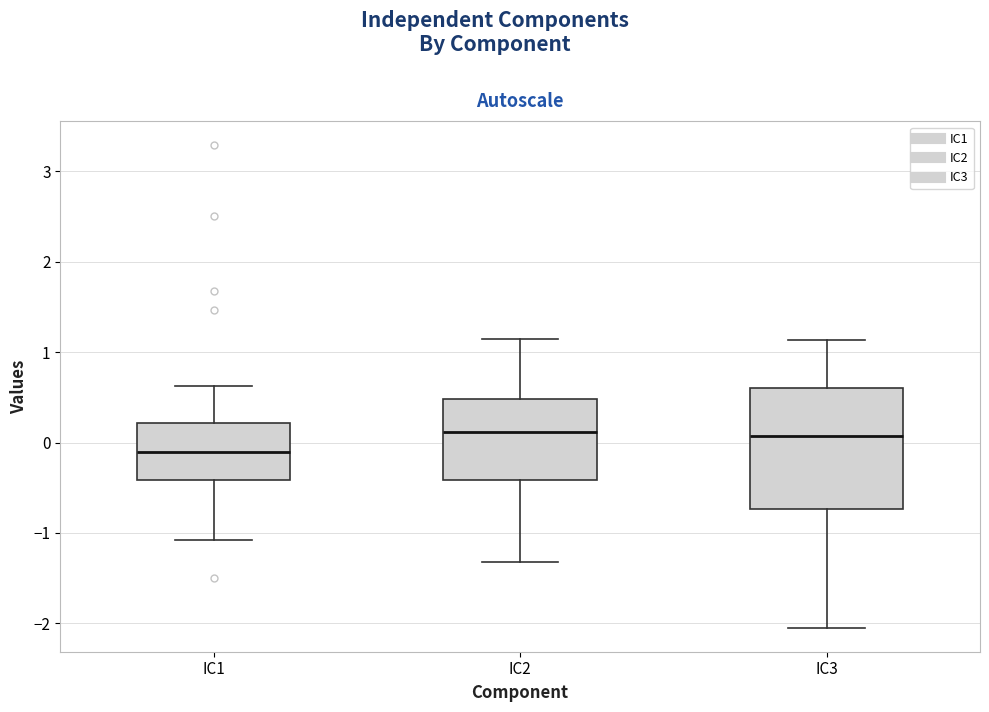

Where is the upper edge of the box for IC1 on the y-axis? The values are not printed on the chart, so give them approximately, as read against the axis.

0.2